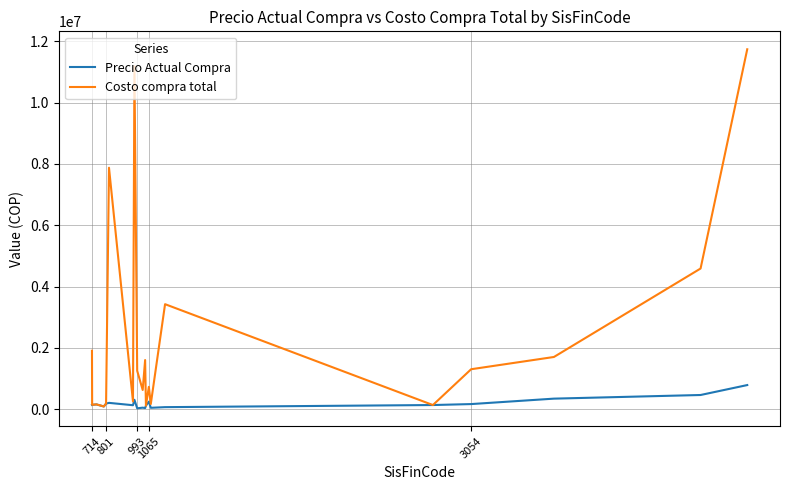

In Costo compra total, how many points are lower than both neighbors (excluding endpoints)?

7